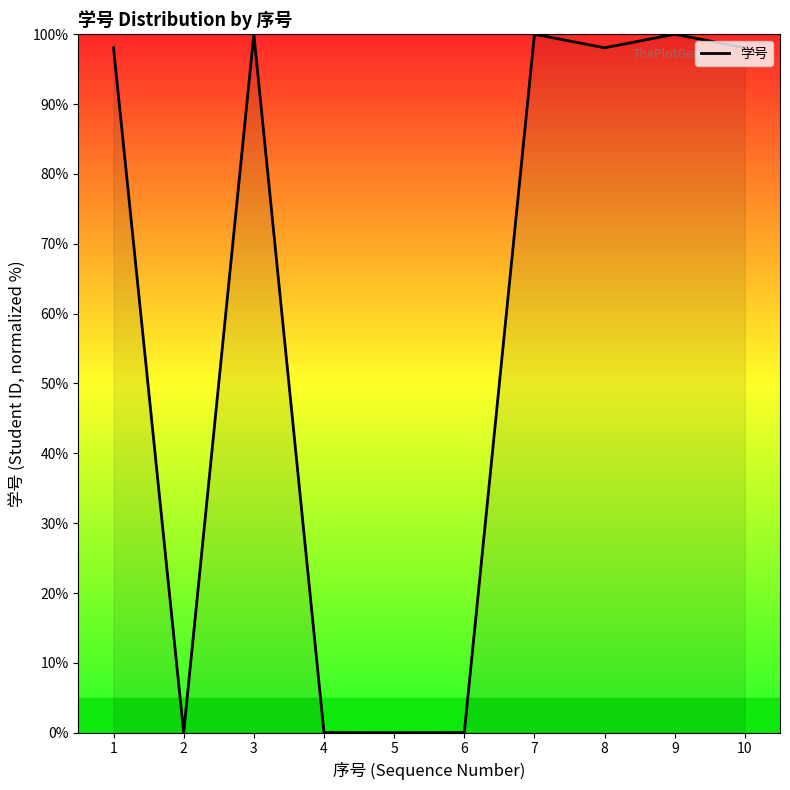

True or false: the data shows 0.0 at 4.

True